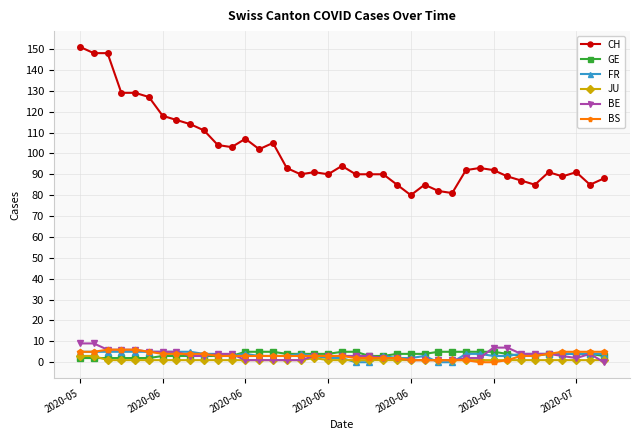

What is the average value of the JU series?

1